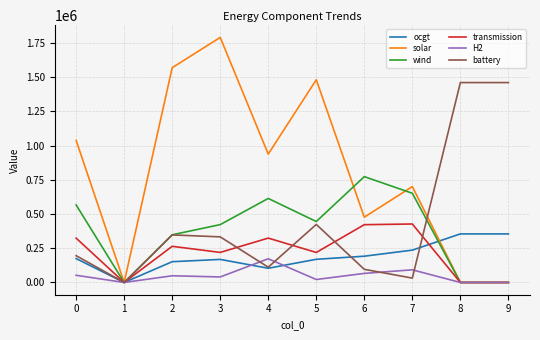

What is the maximum value for transmission?

427295.0